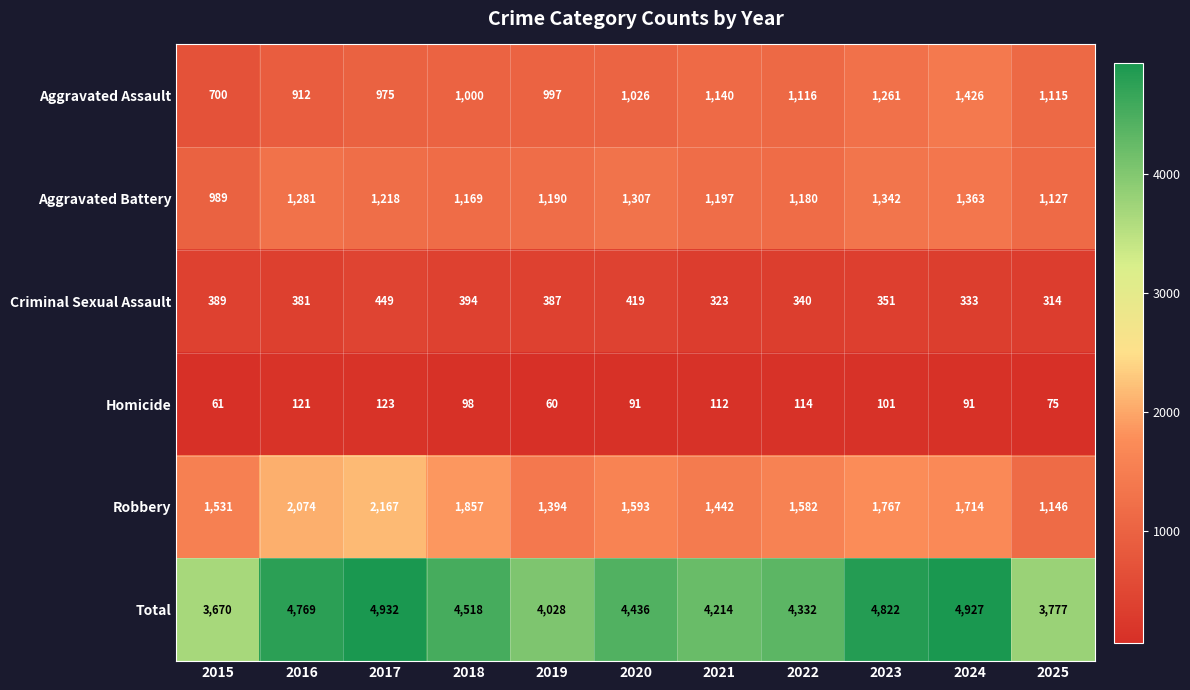

List the labels in order of Robbery value, largest first.

2017, 2016, 2018, 2023, 2024, 2020, 2022, 2015, 2021, 2019, 2025